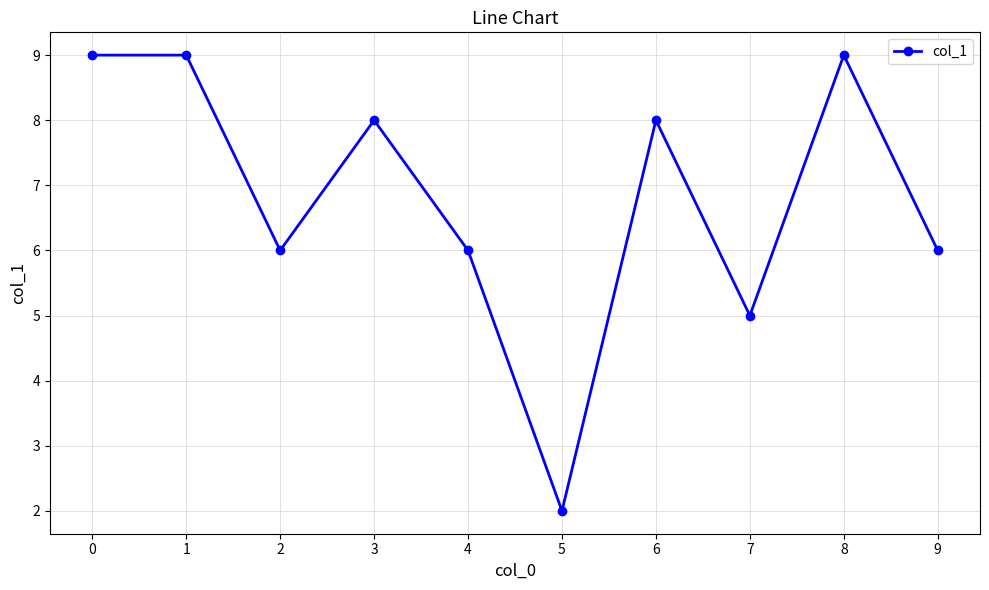

True or false: the data has more than 2 interior local peaks.

True